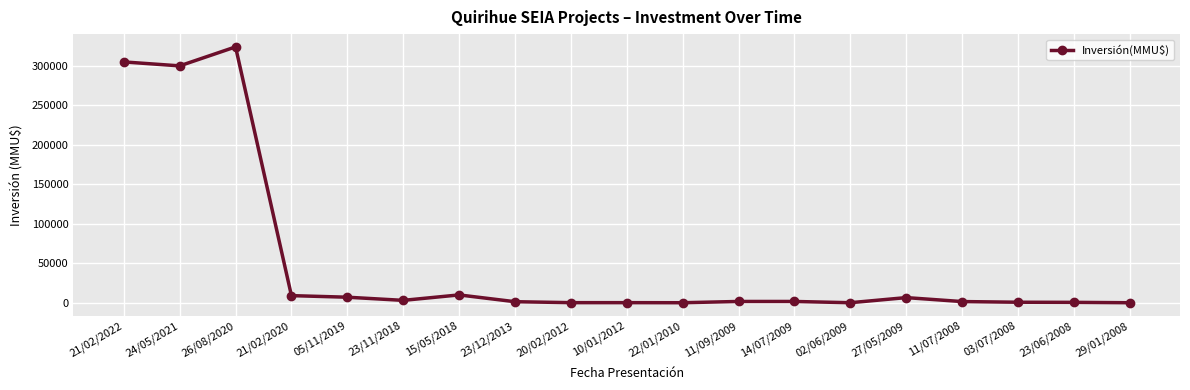

What is the maximum value shown in the chart?

324020